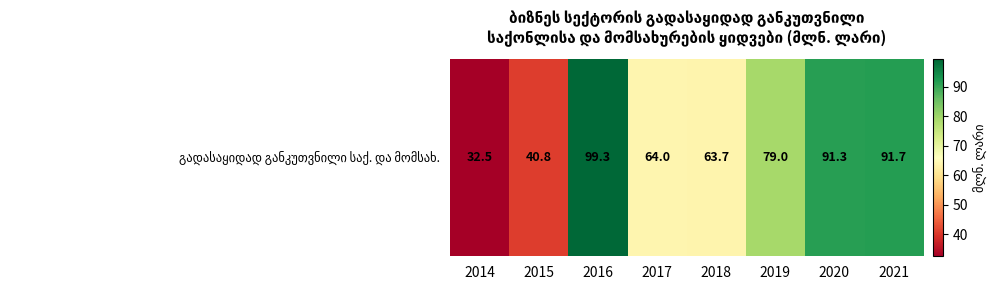

Which category has the highest value across all series?

2016